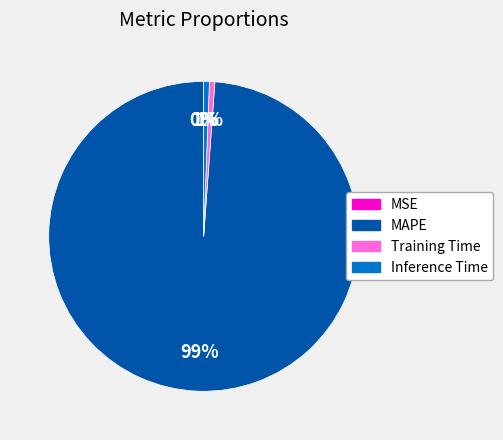

Which slice is the largest?

MAPE